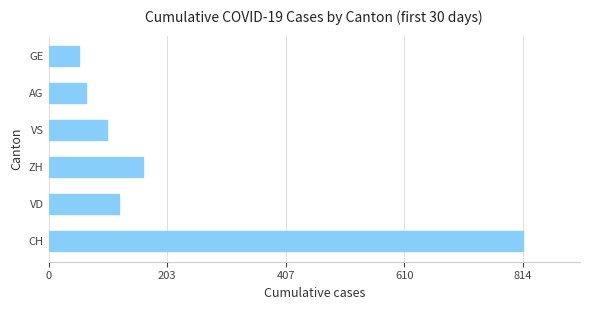

Reading top to bottom, list all the values displayed in this chart.

GE=52	AG=65	VS=101	ZH=162	VD=121	CH=814